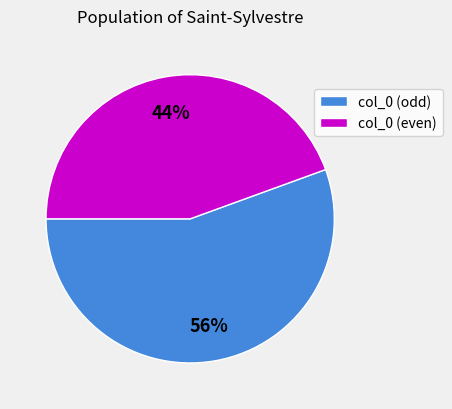

Do col_0 (odd) and col_0 (even) together represent more than half of the pie?

Yes